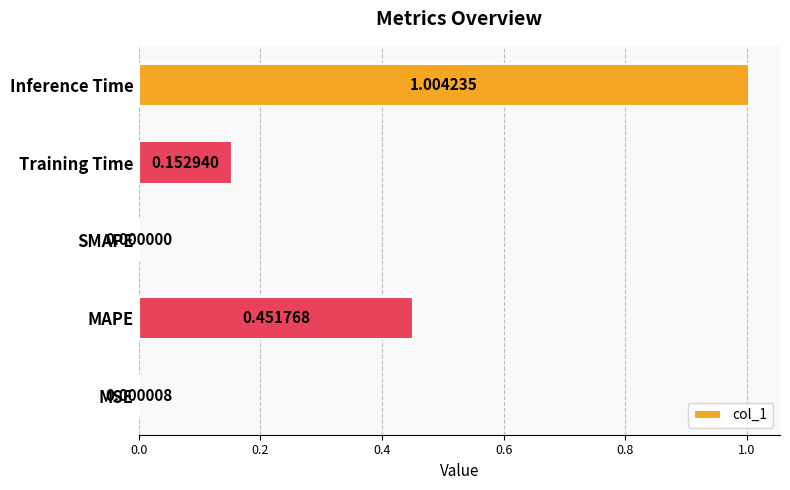

Between MSE and Inference Time, which is larger?

Inference Time